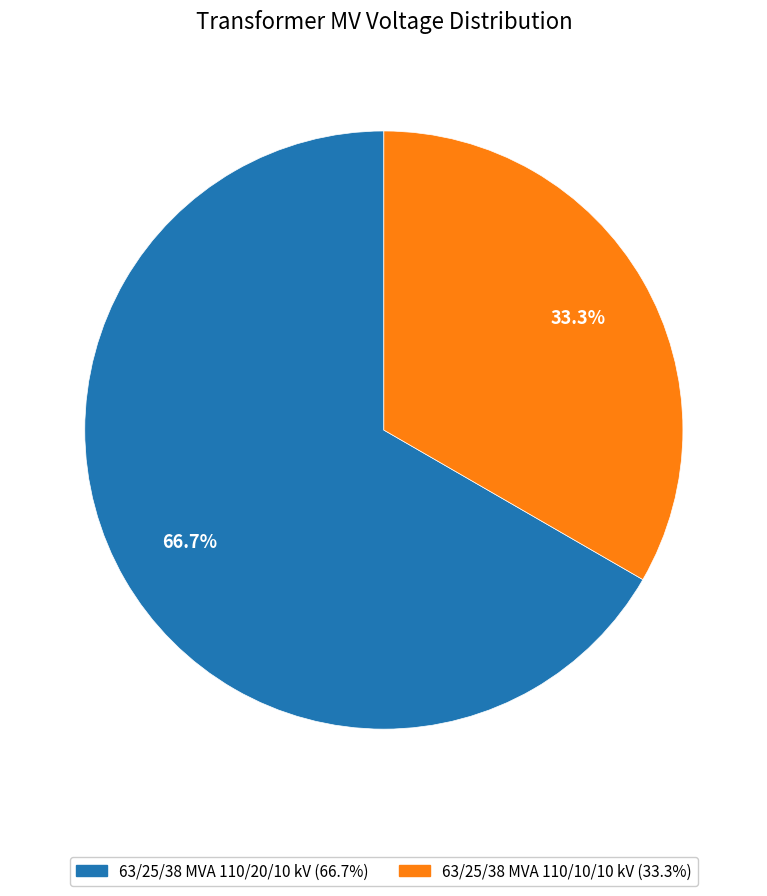

How many segments does this pie chart have?

2